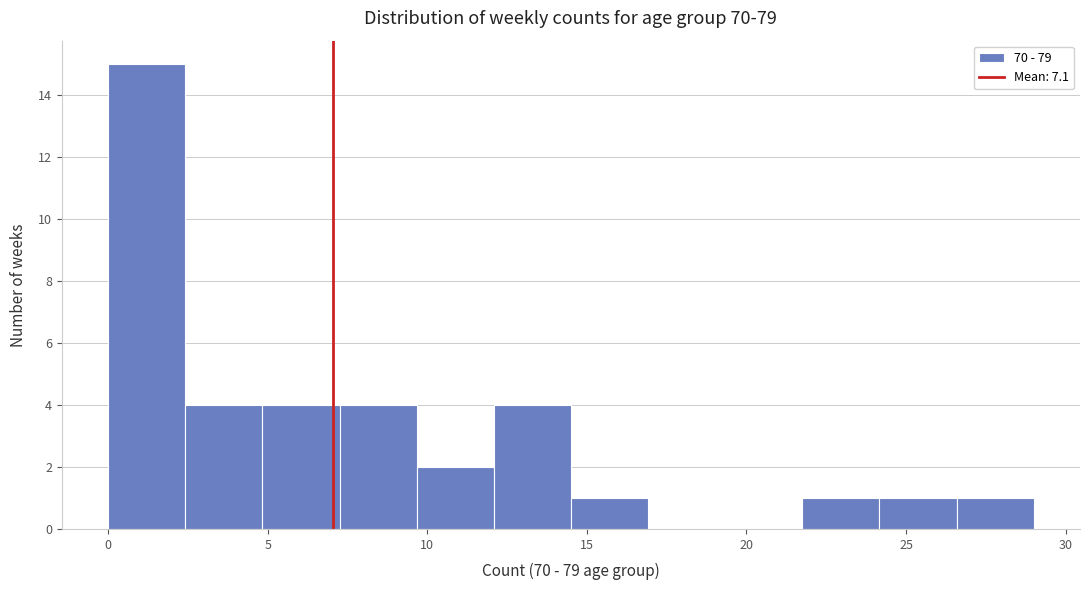

Reading left to right, list every bar in this chart as the range it spans on the x-axis followed by its height. Neither the bar edges nor the heights are printed on the chart, so give them approximately, as read against the axes.

0.0 to 2.5: 15
2.5 to 5.0: 4
5.0 to 7.5: 4
7.5 to 9.5: 4
9.5 to 12.0: 2
12.0 to 14.5: 4
14.5 to 17.0: 1
17.0 to 19.5: 0
19.5 to 22.0: 0
22.0 to 24.0: 1
24.0 to 26.5: 1
26.5 to 29.0: 1